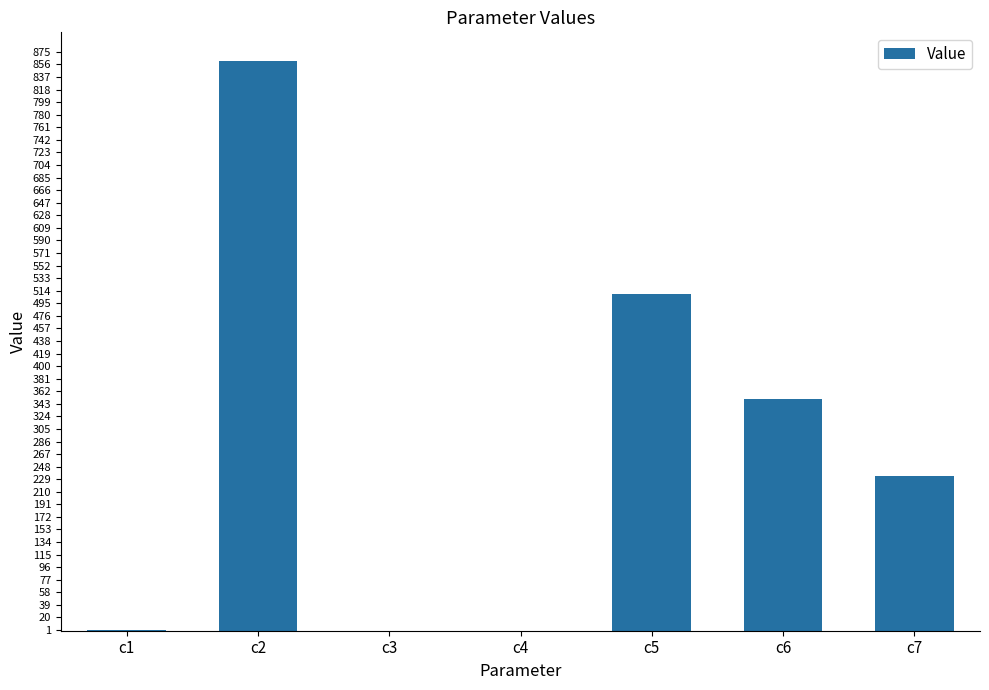

Are the bars grouped side by side (vs. stacked)?

No